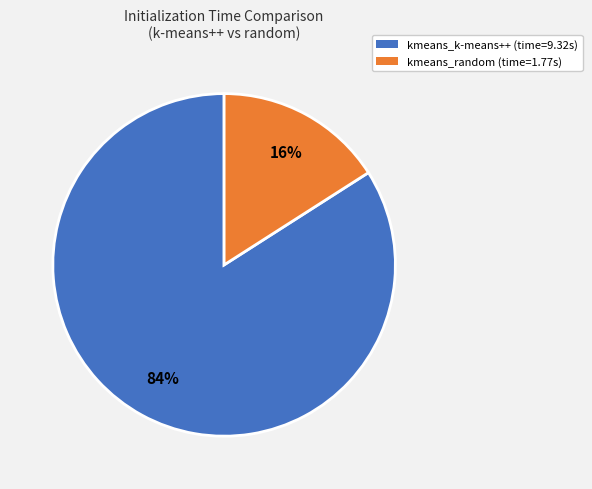

What percentage is the kmeans_random slice, to the nearest percent?

16%